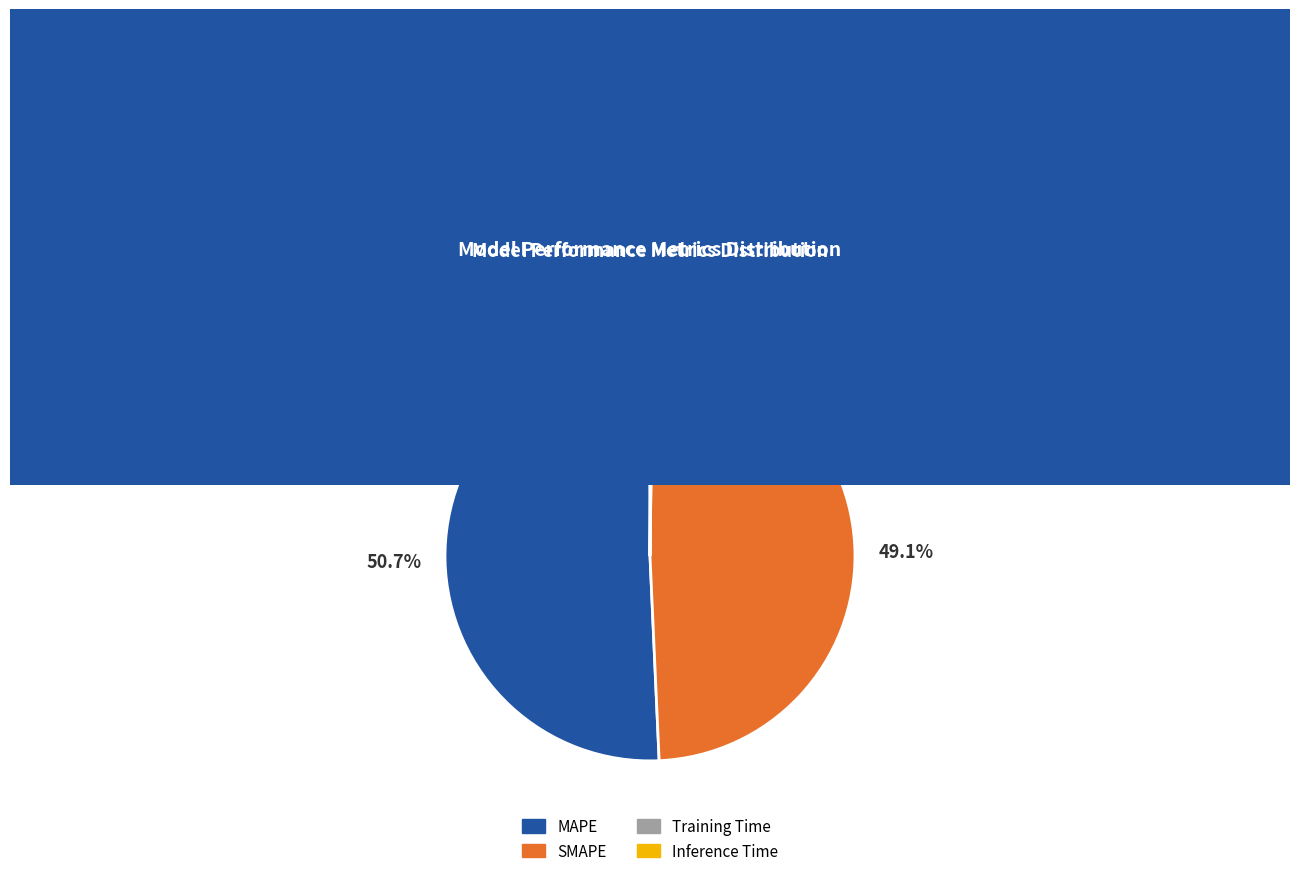

Is it true that SMAPE is 49% of the pie?

True